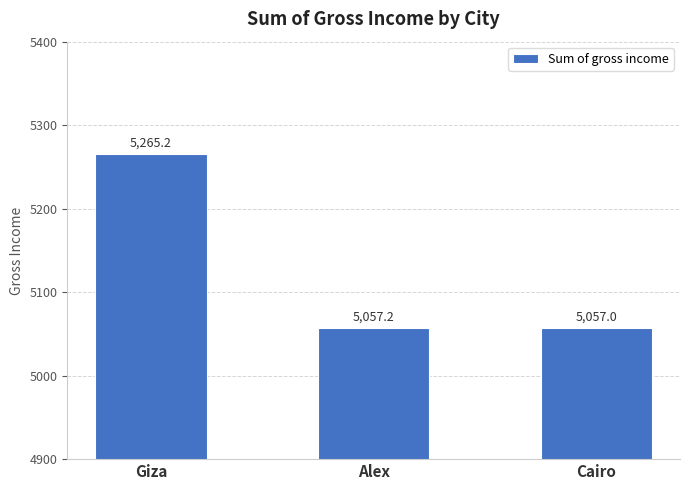

What is the difference between the values at Cairo and Alex?

0.1